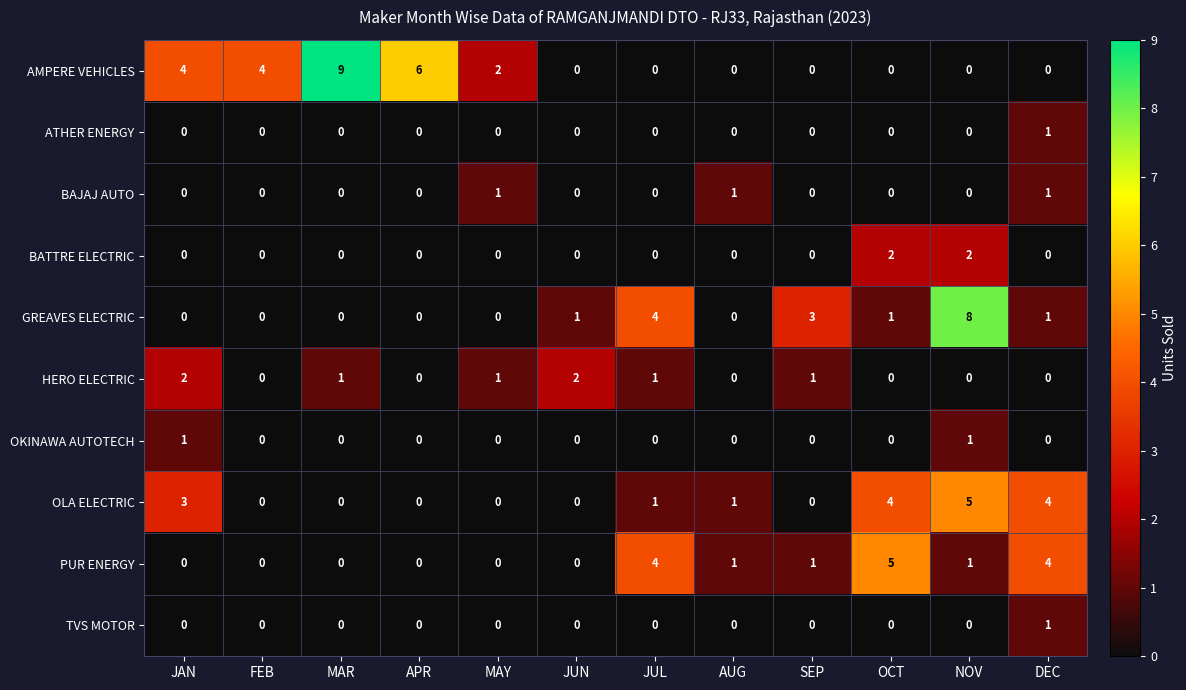

The AMPERE VEHICLES series shows 0 at JUN. True or false?

True